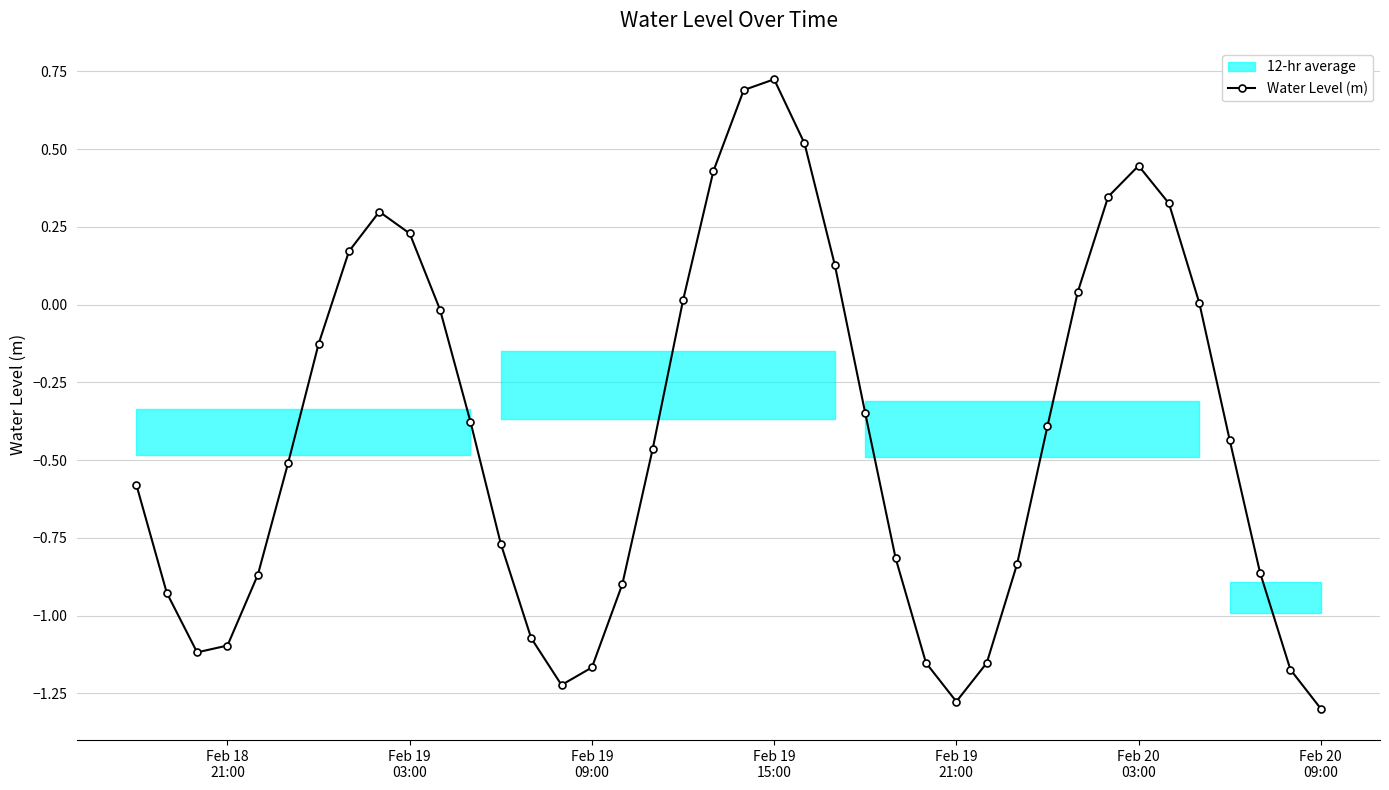

Reading right to left, transcribe all the data shown in this chart.

-1.3	-1.2	-0.9	-0.4	0.0	0.3	0.4	0.3	0.0	-0.4	-0.8	-1.2	-1.3	-1.2	-0.8	-0.3	0.1	0.5	0.7	0.7	0.4	0.0	-0.5	-0.9	-1.2	-1.2	-1.1	-0.8	-0.4	-0.0	0.2	0.3	0.2	-0.1	-0.5	-0.9	-1.1	-1.1	-0.9	-0.6